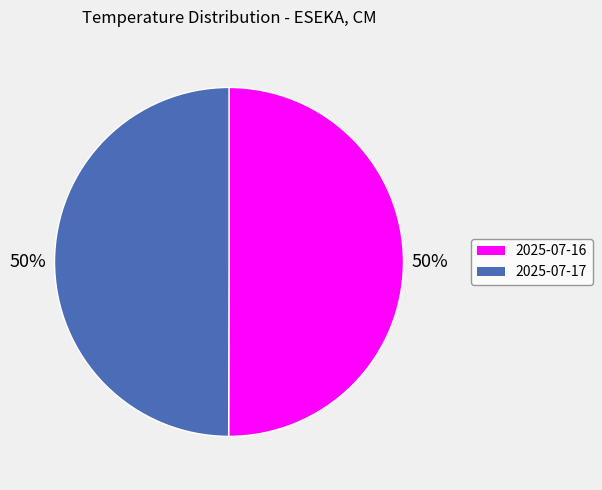

To the nearest percent, what percentage of the pie is 2025-07-16?

50%